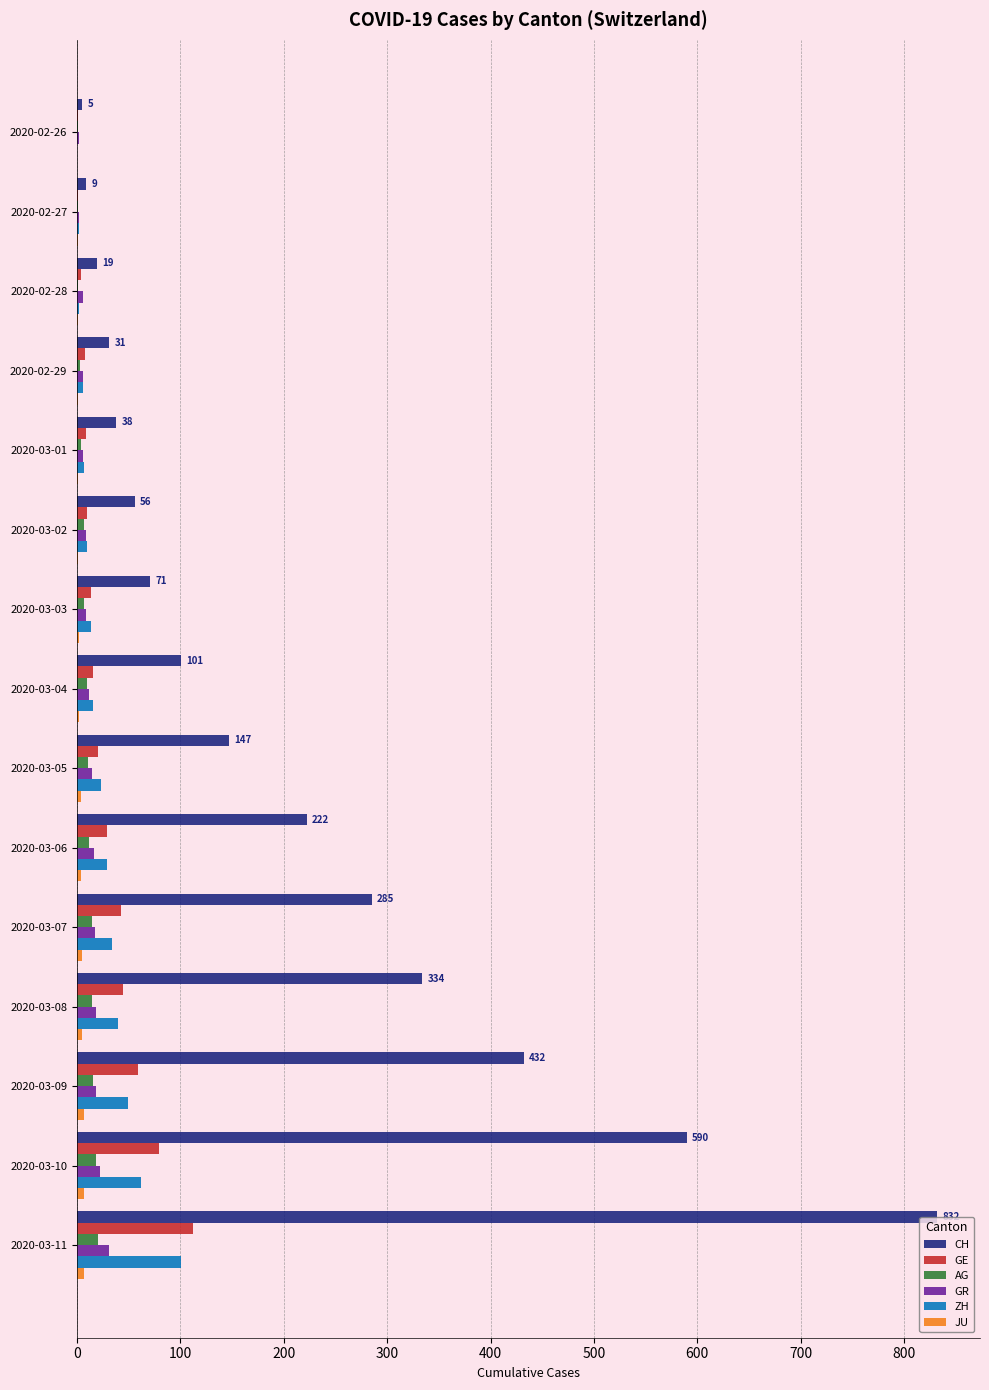

Between 2020-02-26 and 2020-03-08, which series saw the biggest shift?

CH